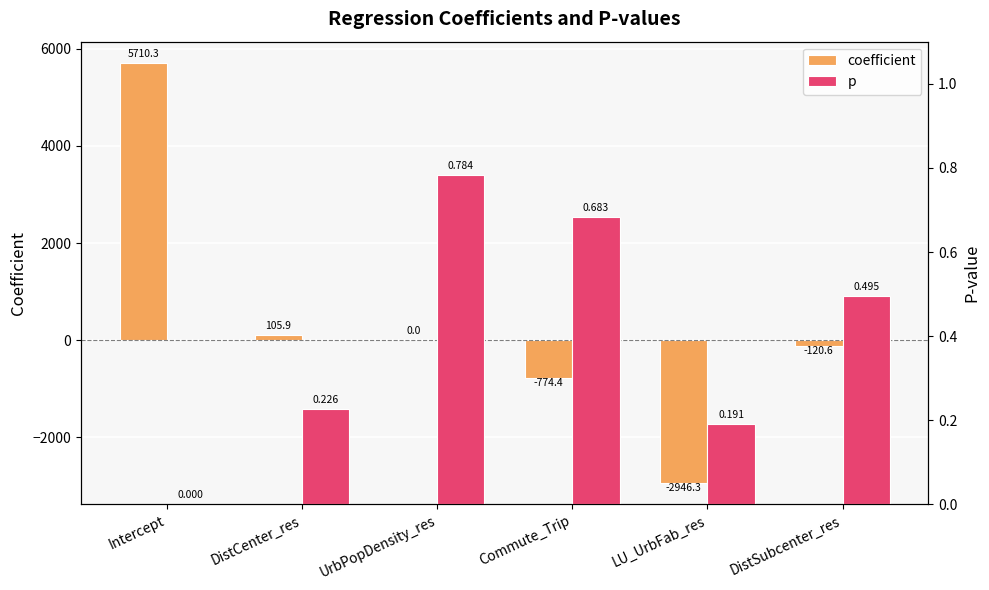

Where does the coefficient series first go above 0?

Intercept